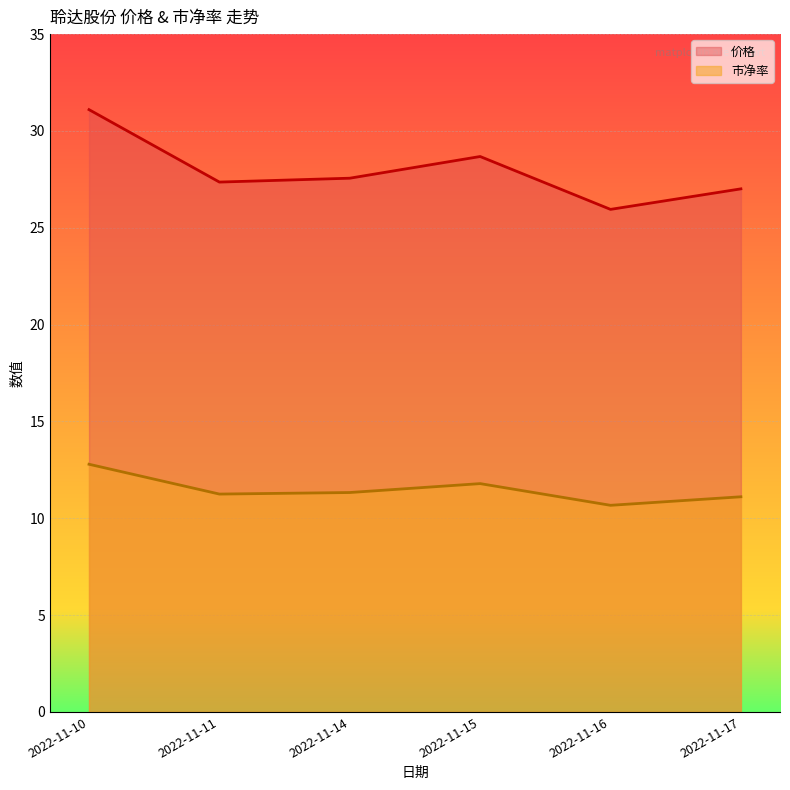

How many distinct data groups are displayed?

2